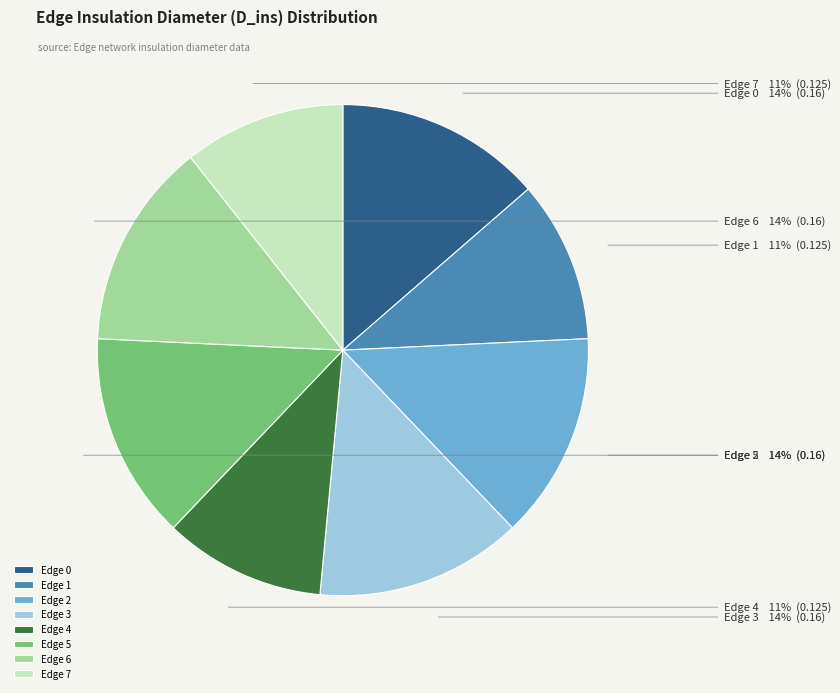

Is Edge 6 the majority of the pie?

No